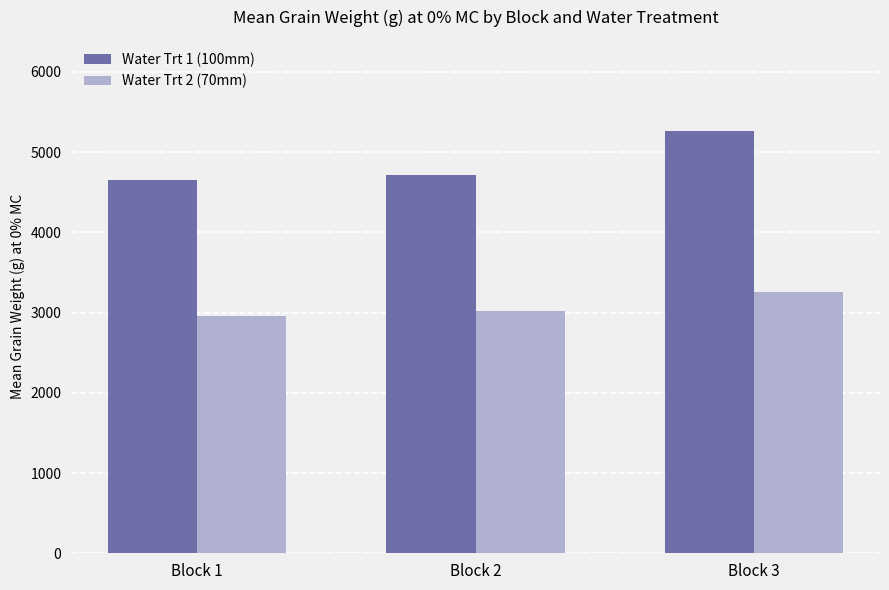

At how many categories does at least one series exceed 3928?

3